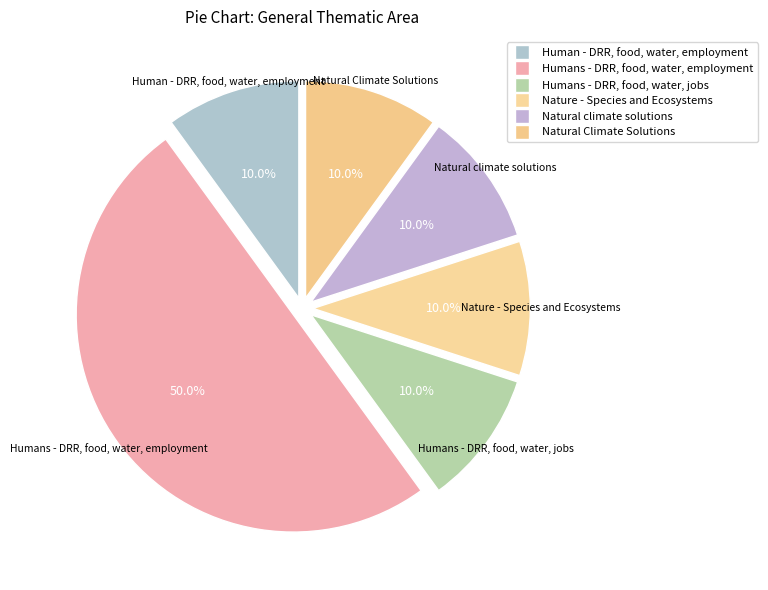

Does any single category account for the majority?

No